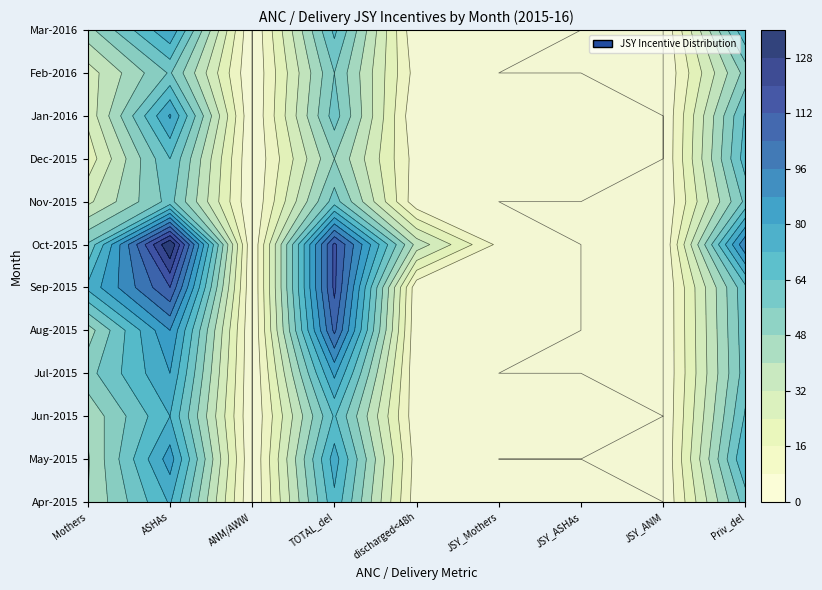

How many positive values does the Nov-2015 series have?

5